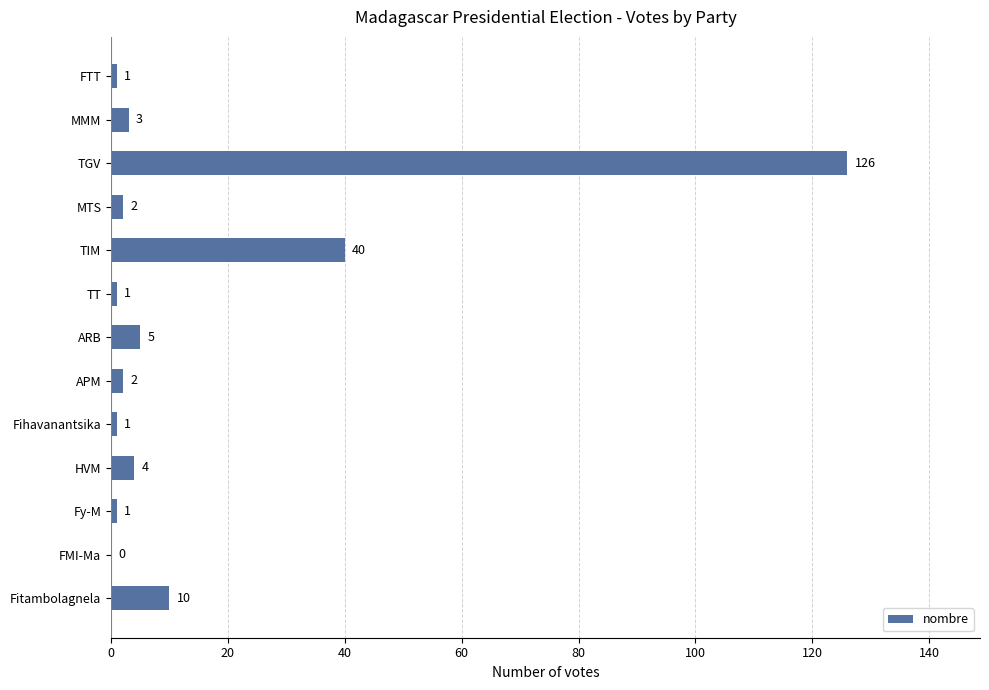

At which label is the value closest to 63?

TIM